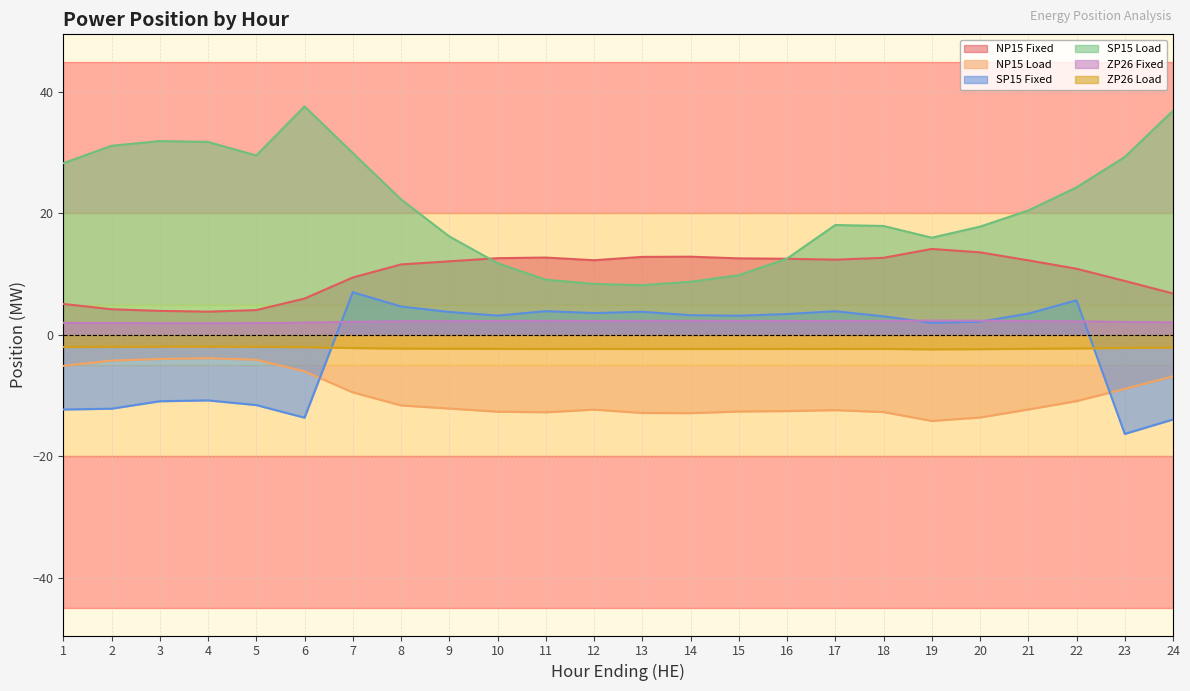

True or false: SP15 Fixed has a value of 4.3 at 7.

False